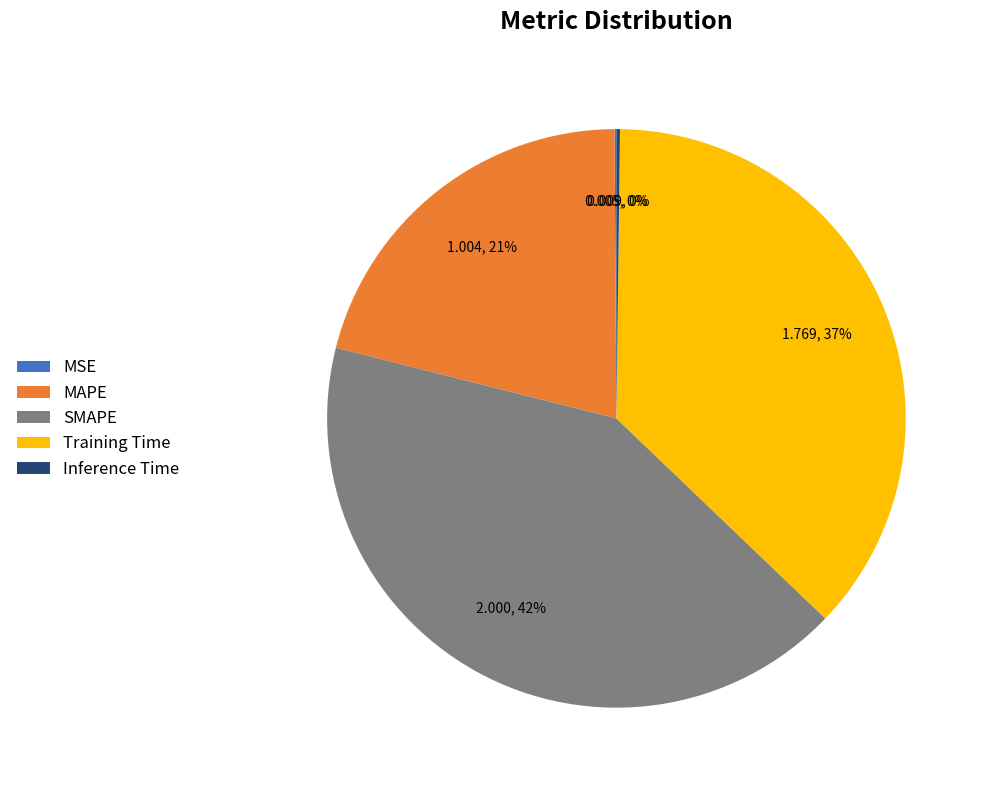

Is there a majority slice in this chart?

No